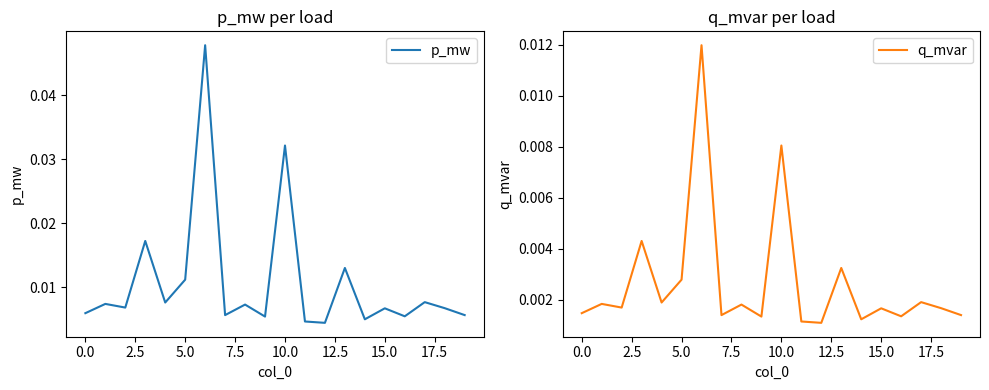

What are all the series names shown in the legend?

p_mw, q_mvar